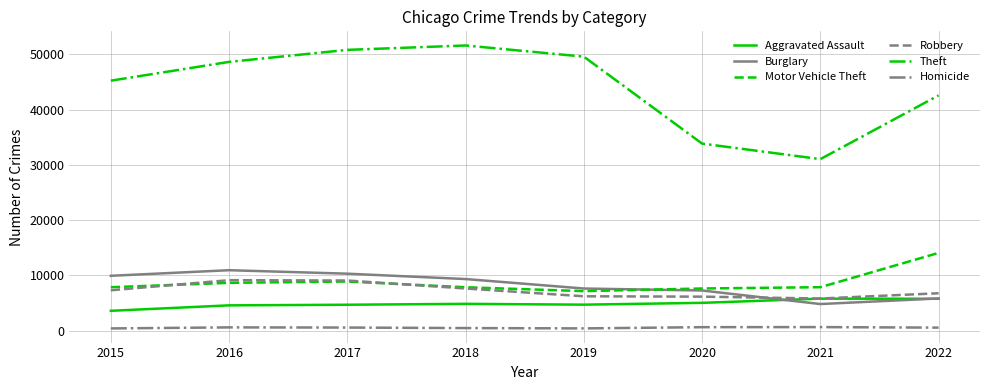

True or false: Theft and Burglary cross at least once.

False